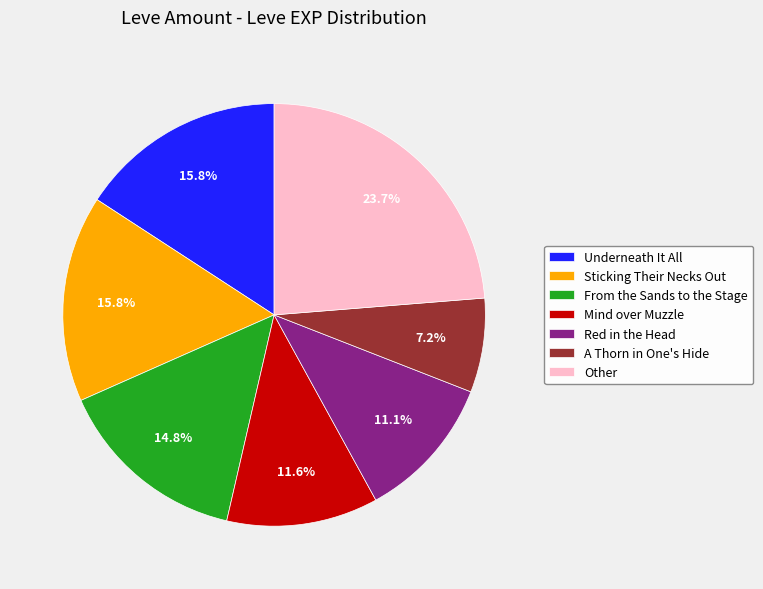

Is it true that From the Sands to the Stage is 15% of the pie?

True